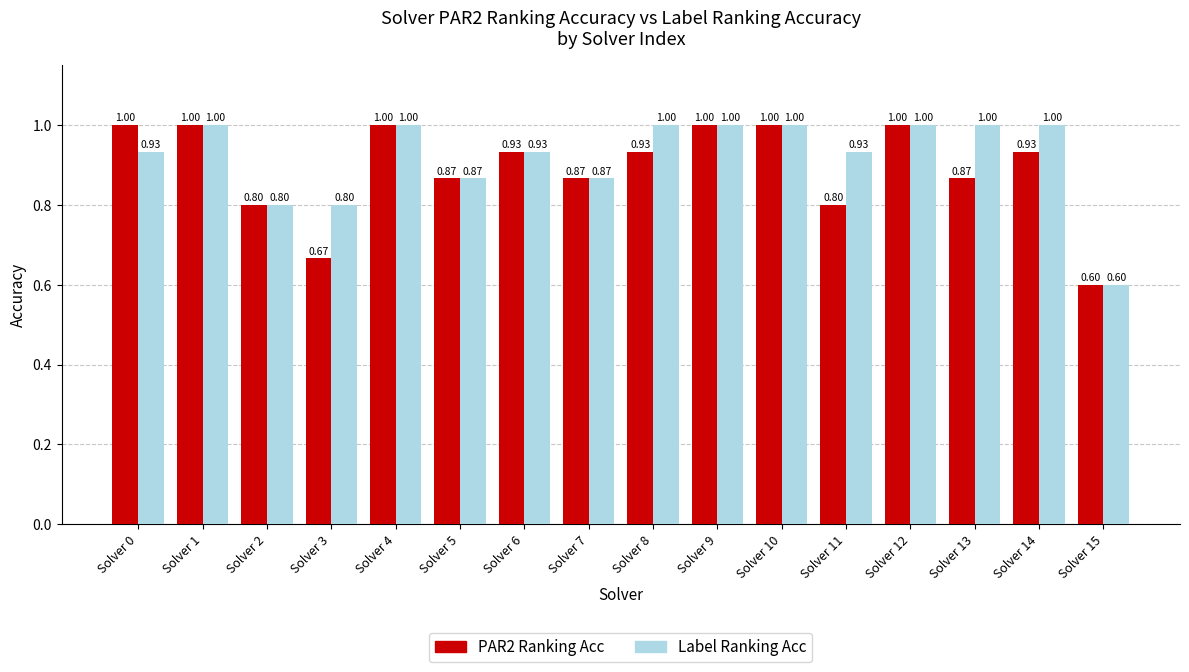

Rank the series by their average value, from lowest to highest.

PAR2 Ranking Acc, Label Ranking Acc